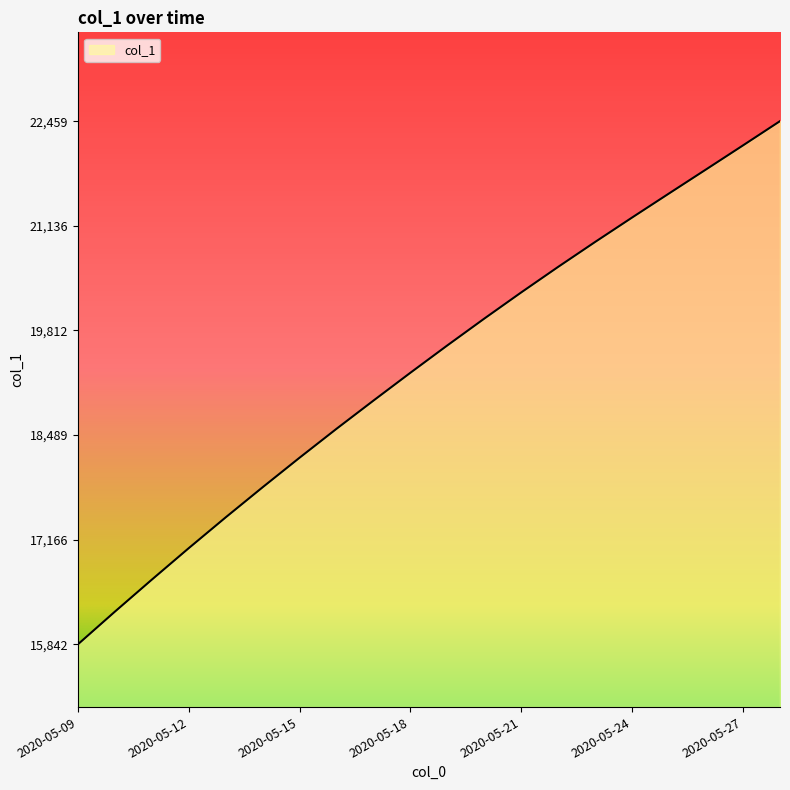

What is the difference between the maximum and minimum values?

6617.1